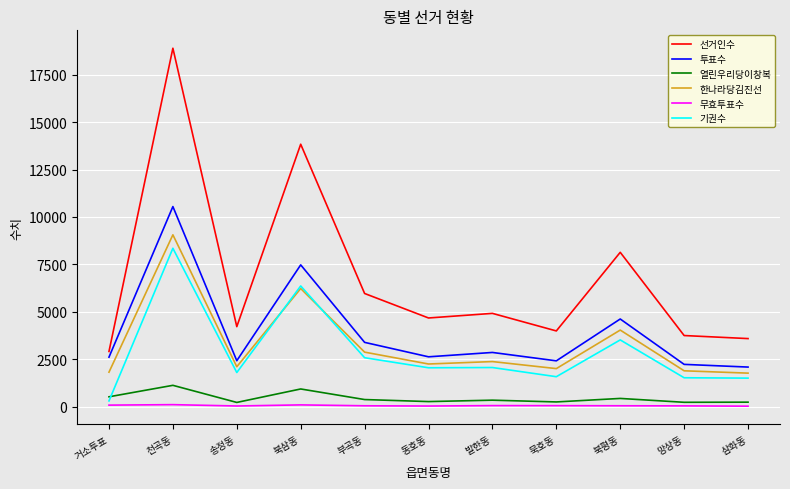

Which series has the largest total across all categories?

선거인수